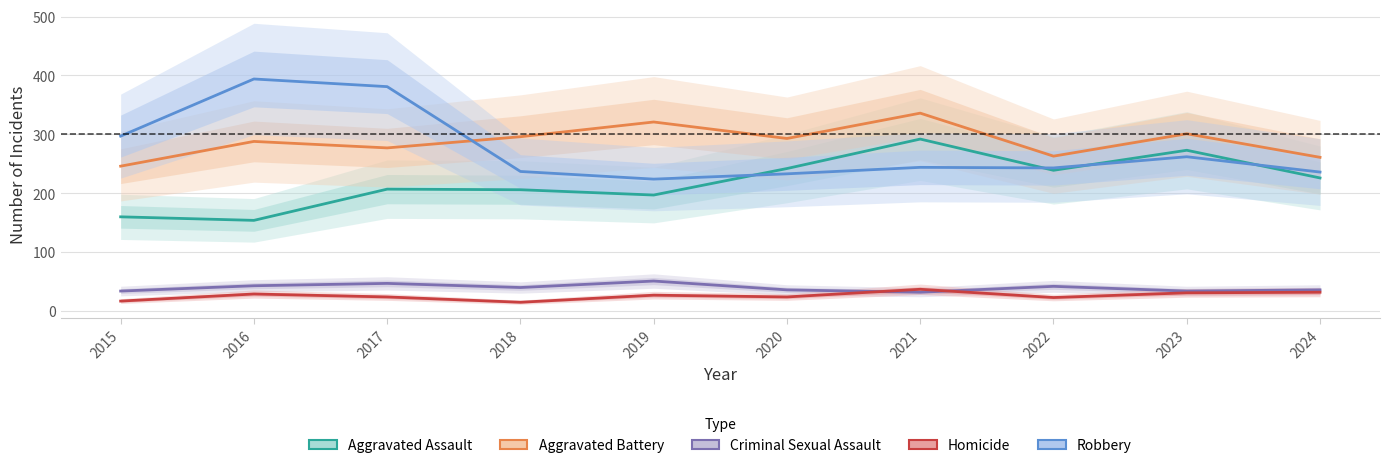

True or false: Robbery has a value of 311 at 2018.

False